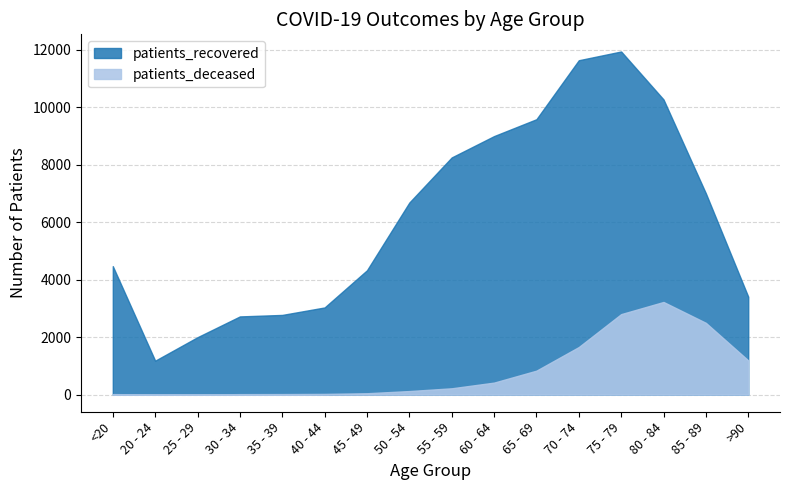

What is the difference between the maximum and minimum values in the patients_recovered series?

10763